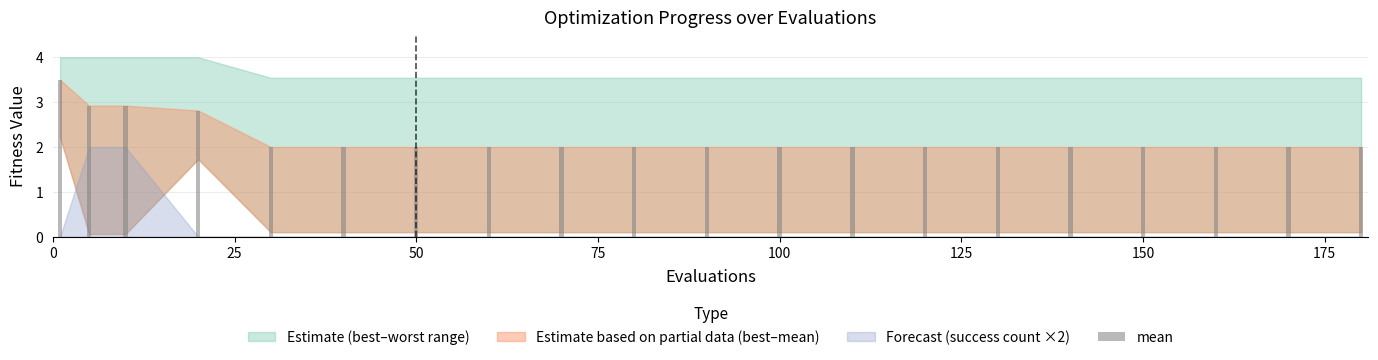

How many distinct data groups are displayed?

1